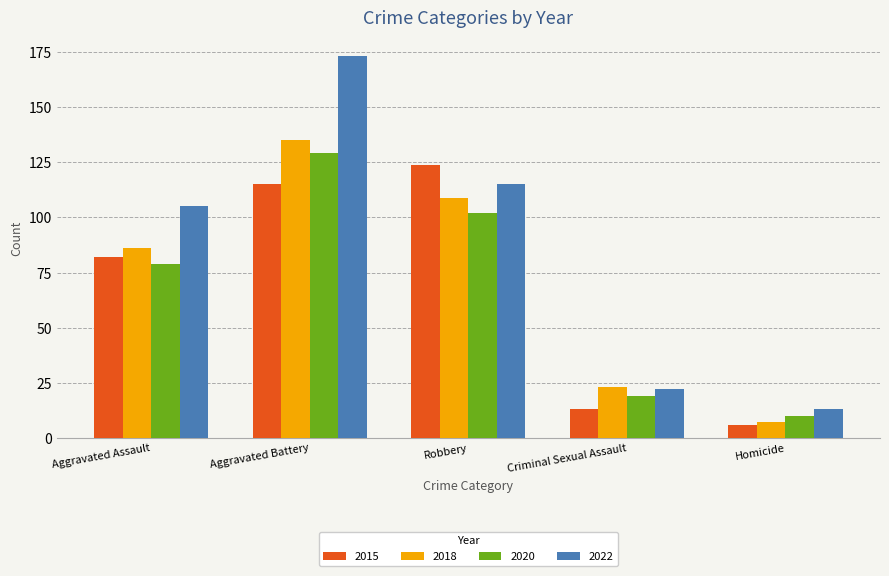

What is the difference between the second highest and second lowest values in the 2022 series?

93